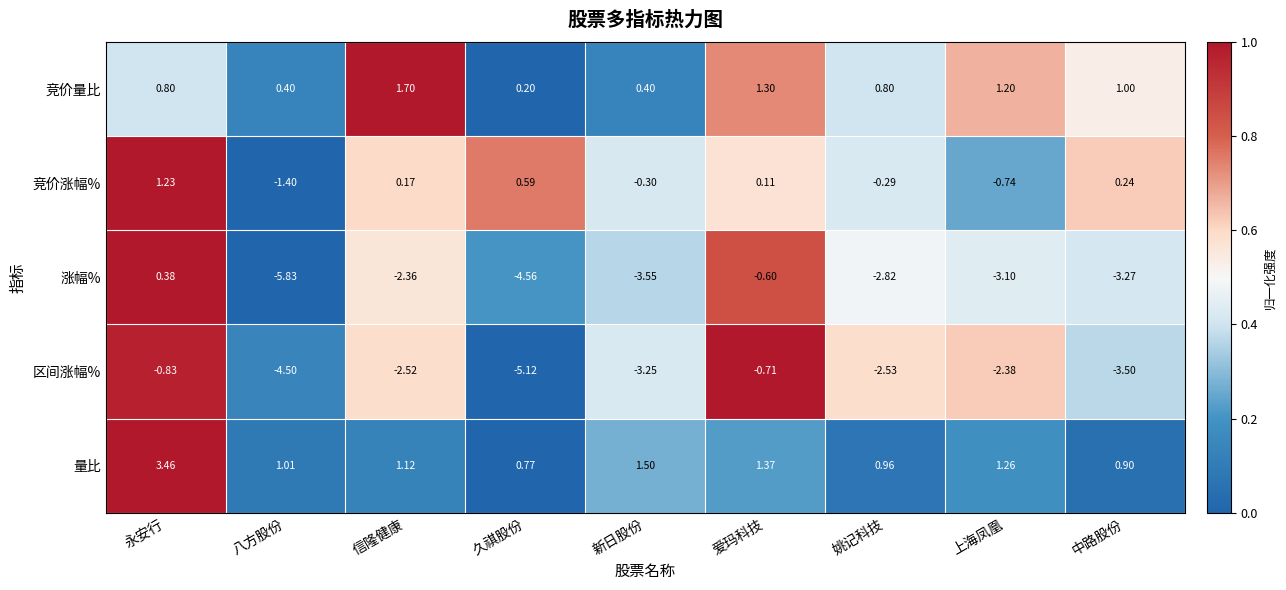

Where does the 竞价涨幅% series first go above 0?

永安行